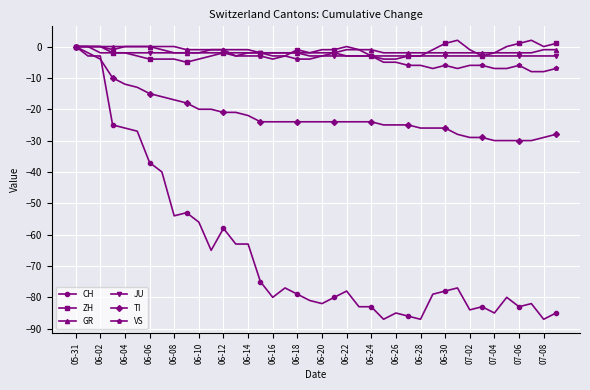

Does the chart have visible grid lines?

Yes